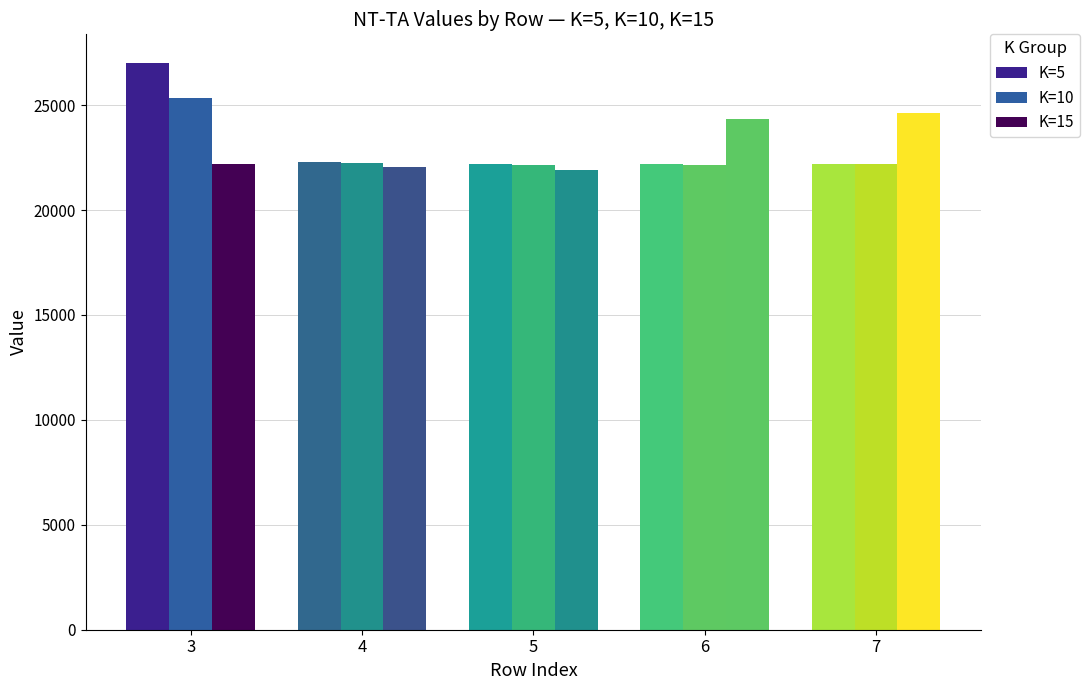

Read the K=5 value at 5.

22191